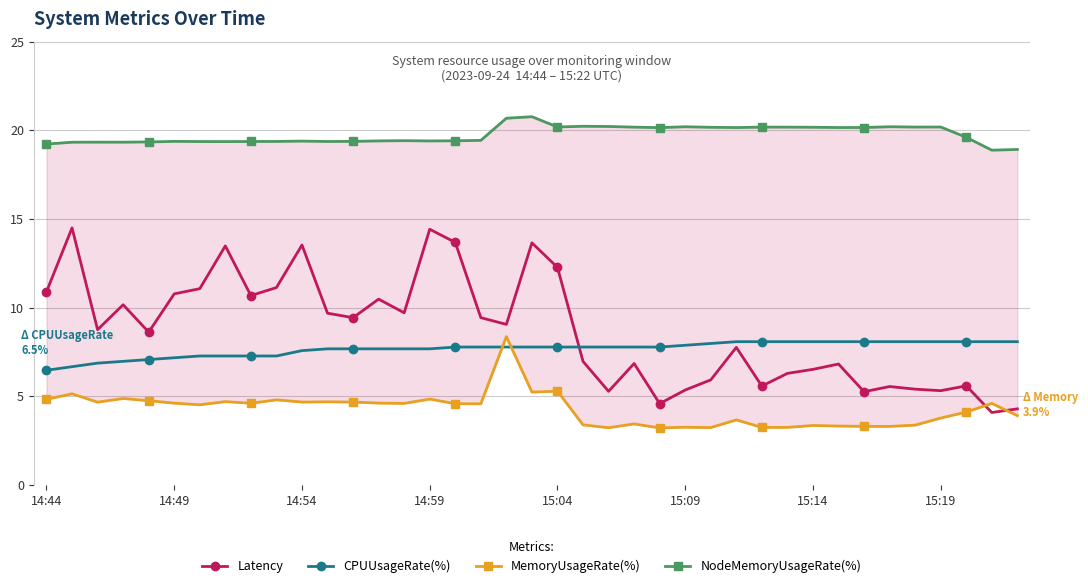

After their last crossing, which series has the higher values: Latency or CPUUsageRate(%)?

CPUUsageRate(%)